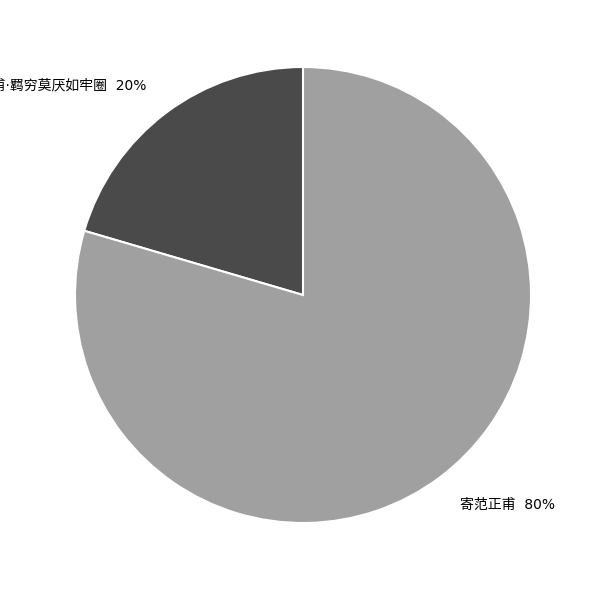

Is there a majority slice in this chart?

Yes